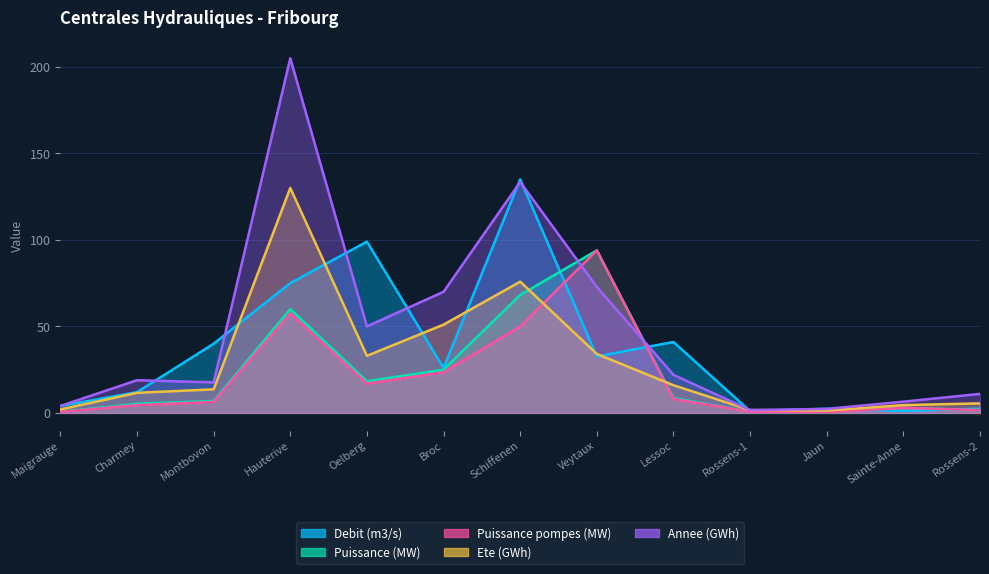

True or false: Debit (m3/s) has a value of 99.0 at Oelberg.

True